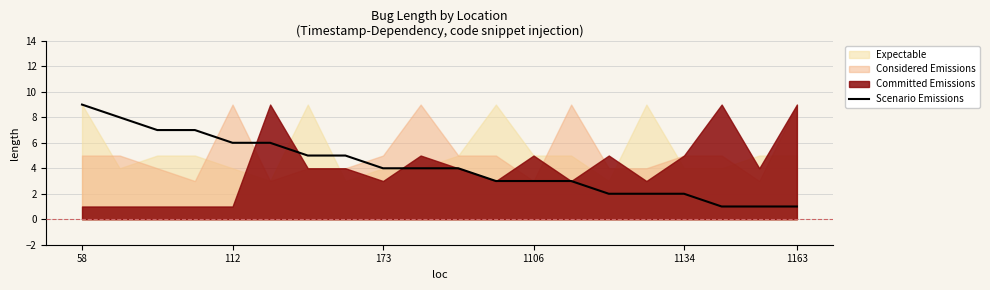

The Scenario Emissions series shows 1 at 1134. True or false?

False